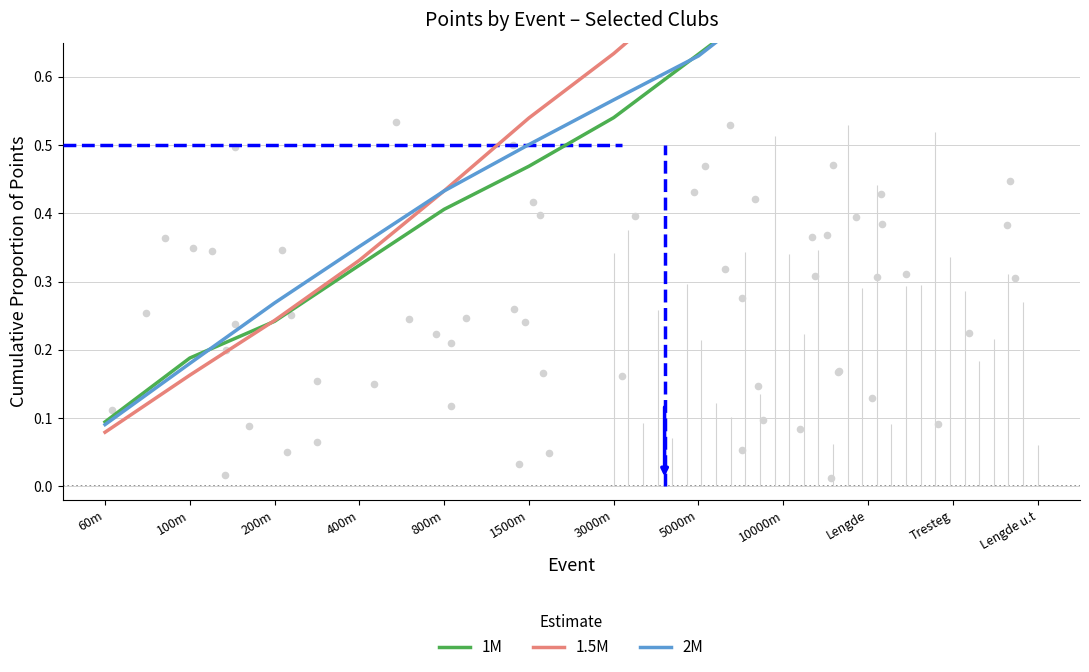

Which series has the largest Y range (max minus min)?

1.5M